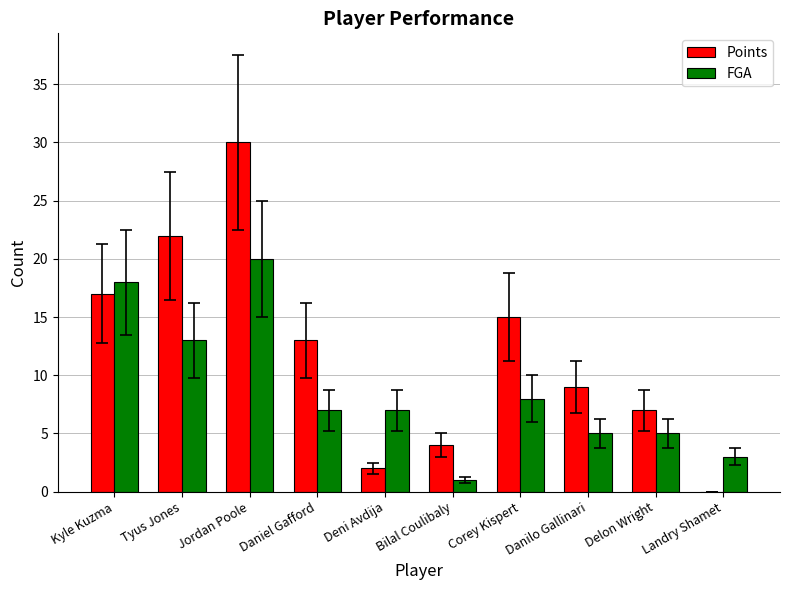

True or false: Points has a value of 10 at Landry Shamet.

False